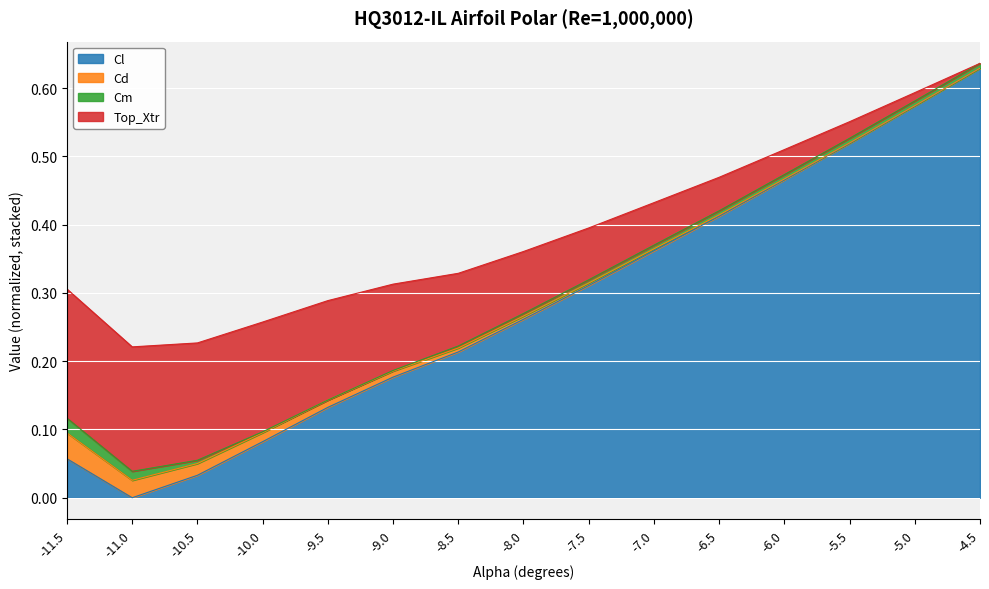

What is the sum of all Cl values?

4.2